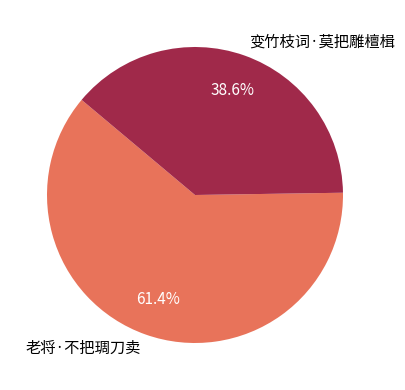

How many segments does this pie chart have?

2